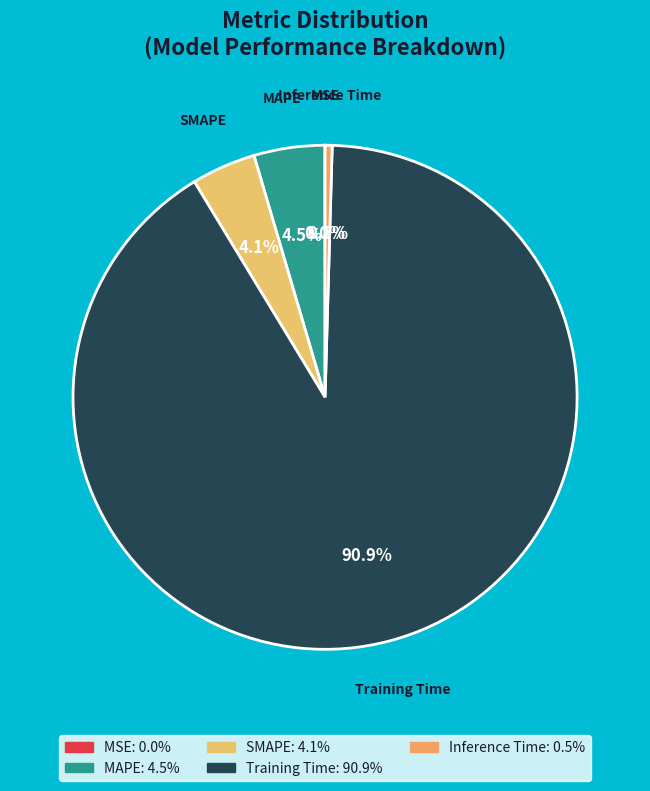

What percentage is NOT represented by MAPE?

95.5%